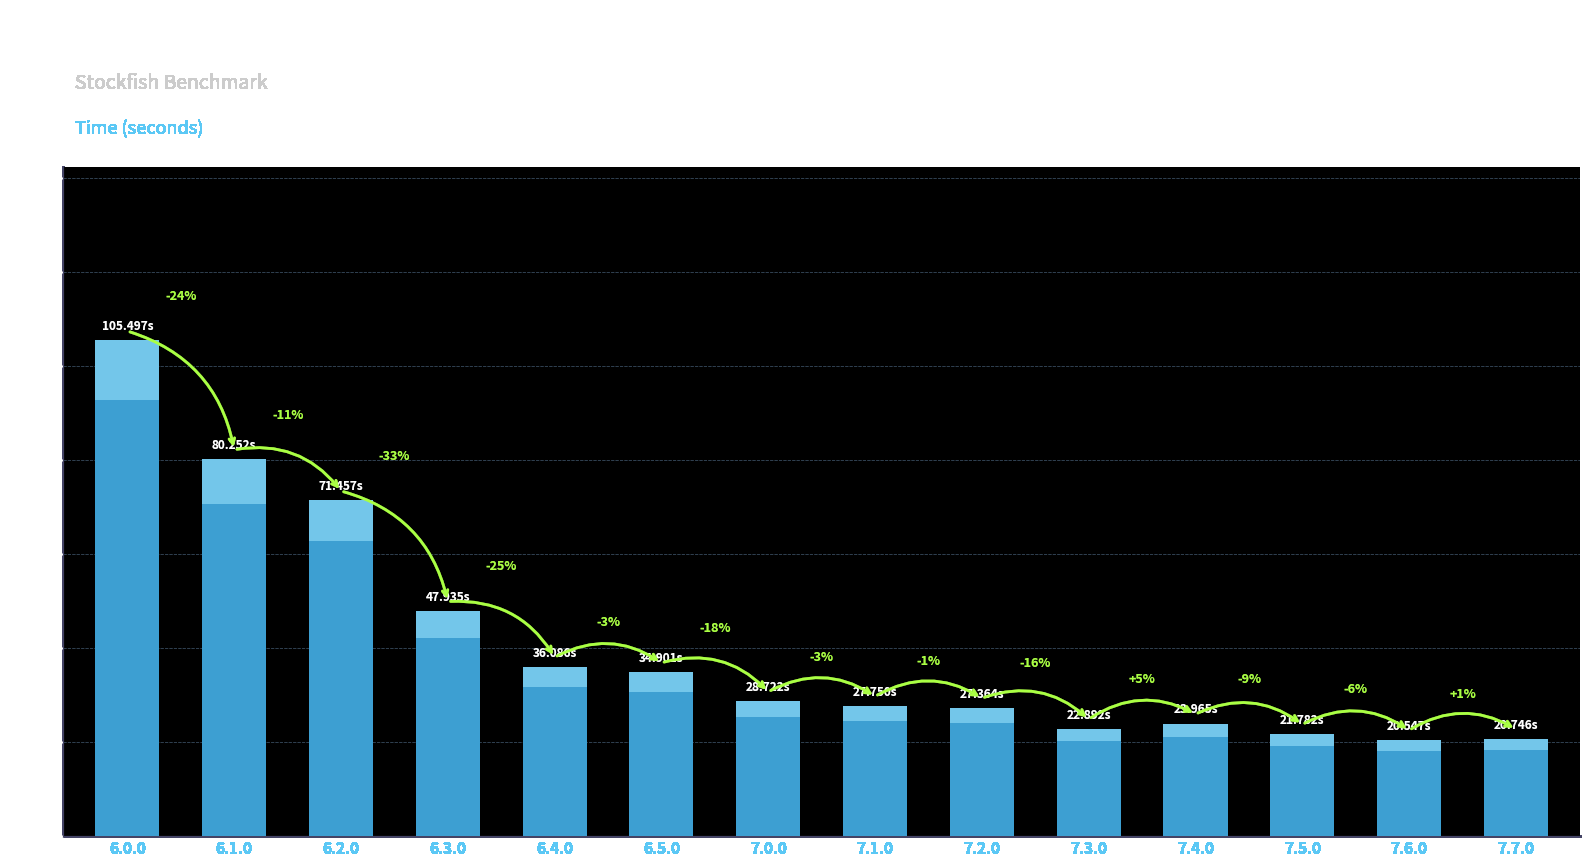

What is the approximate value at 6.2.0?

71.5